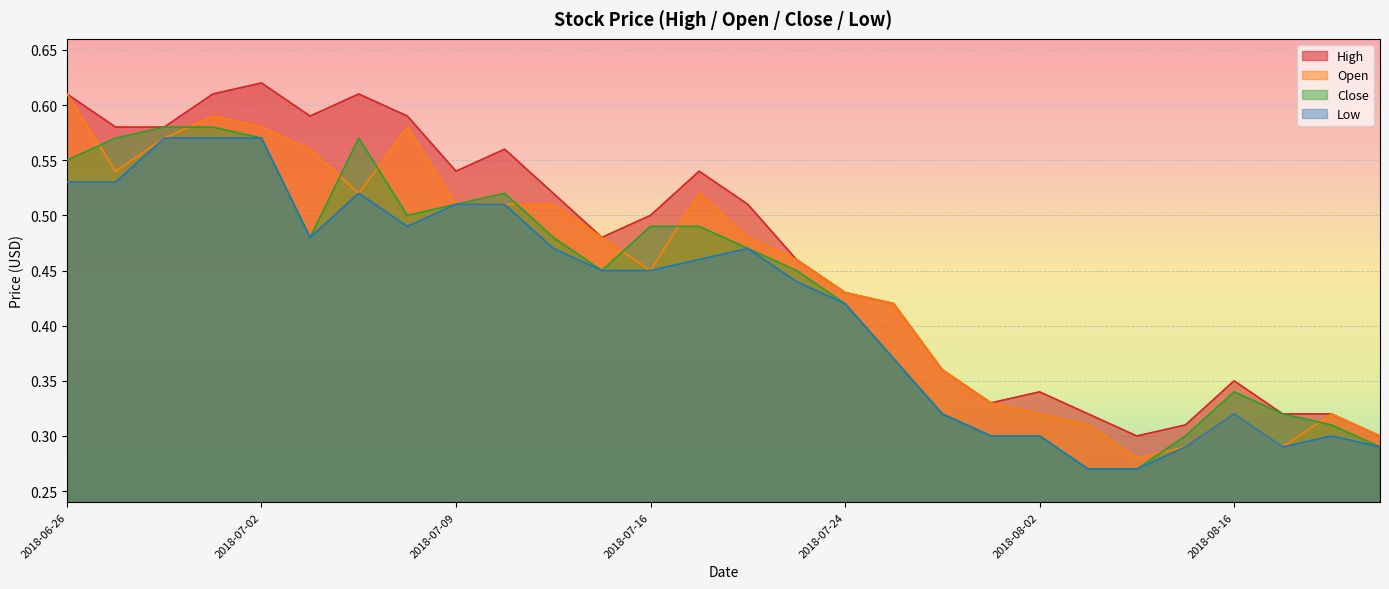

Is the value of Low at 2018-07-13 greater than the value of Open at 2018-06-29?

No